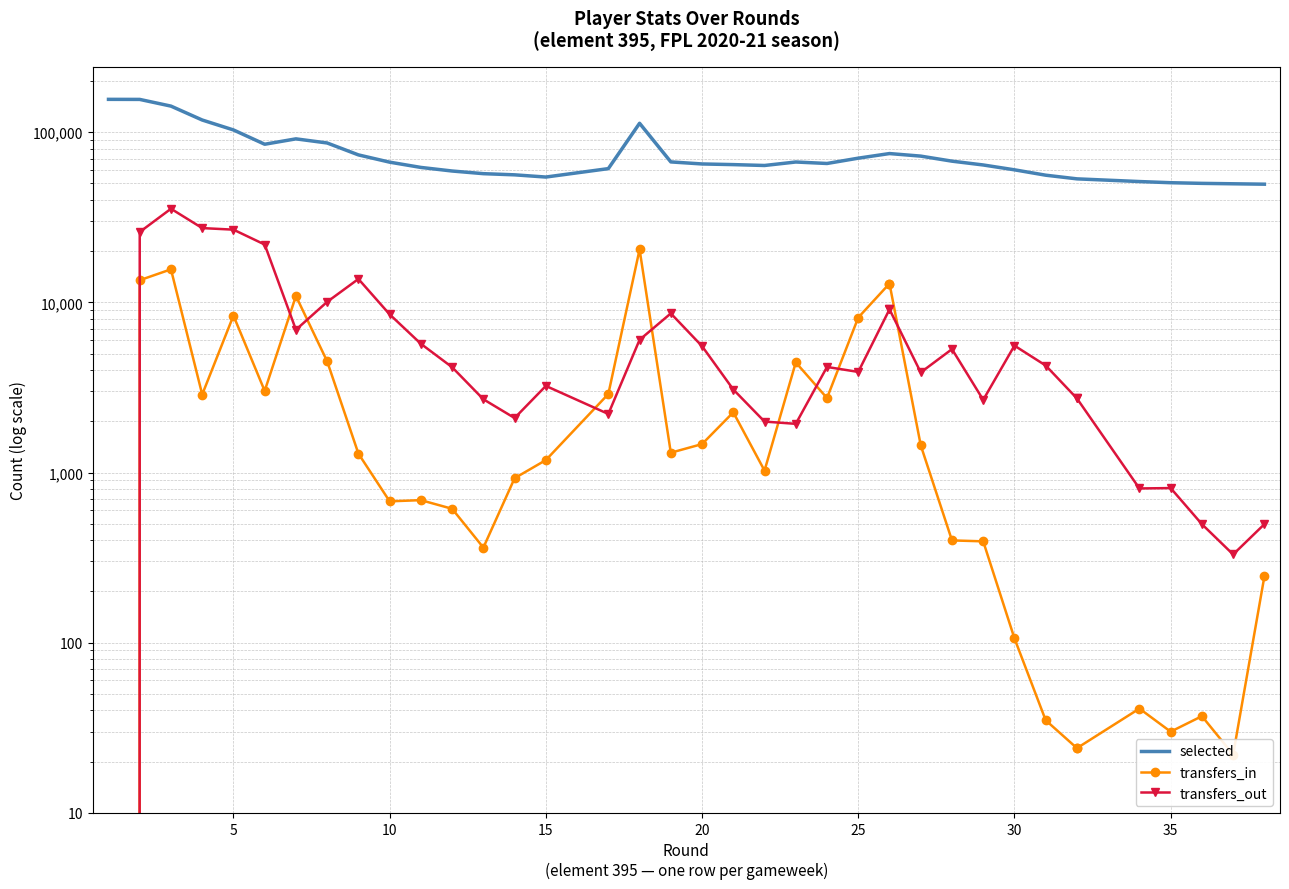

True or false: transfers_in and selected cross at least once.

False